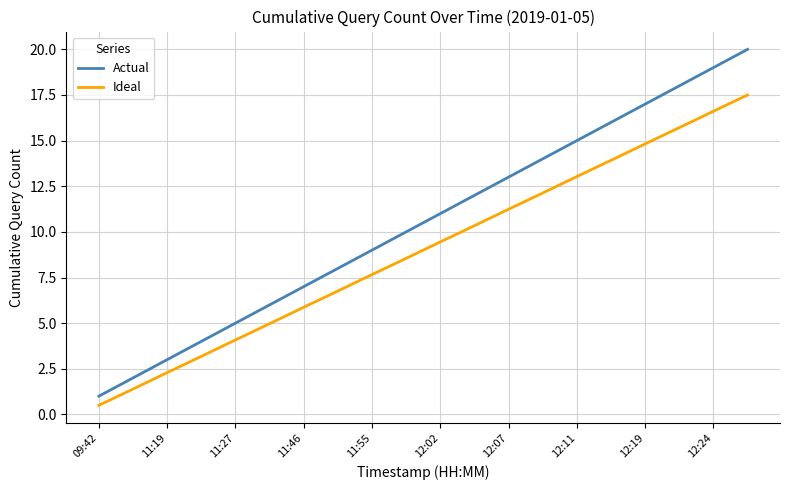

True or false: Ideal and Actual intersect in this chart.

False